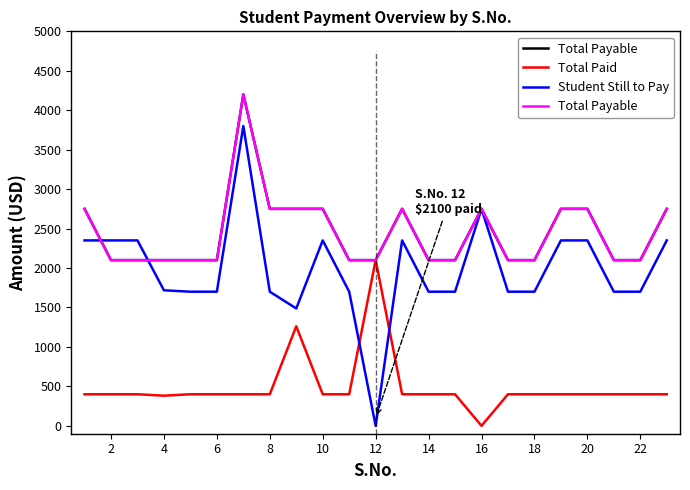

How many lines are shown in the chart?

3